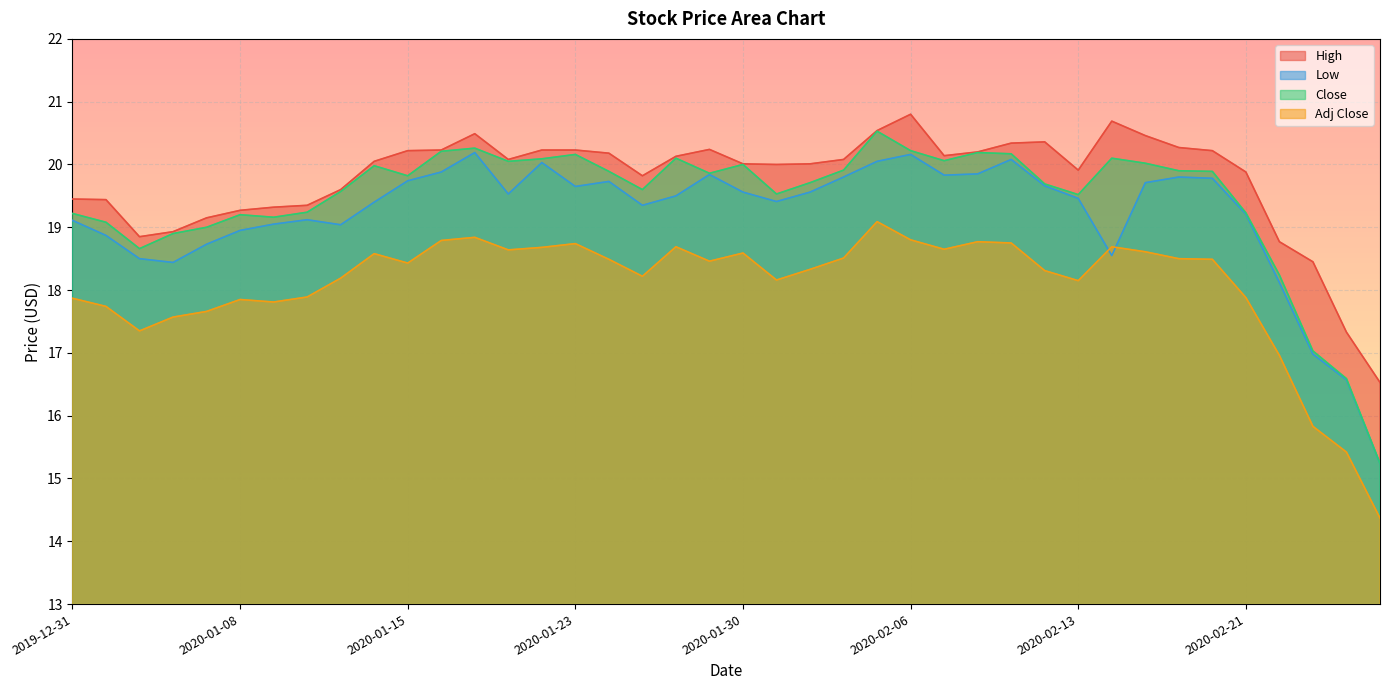

What is the label of the 19th point from the right?

2020-01-31